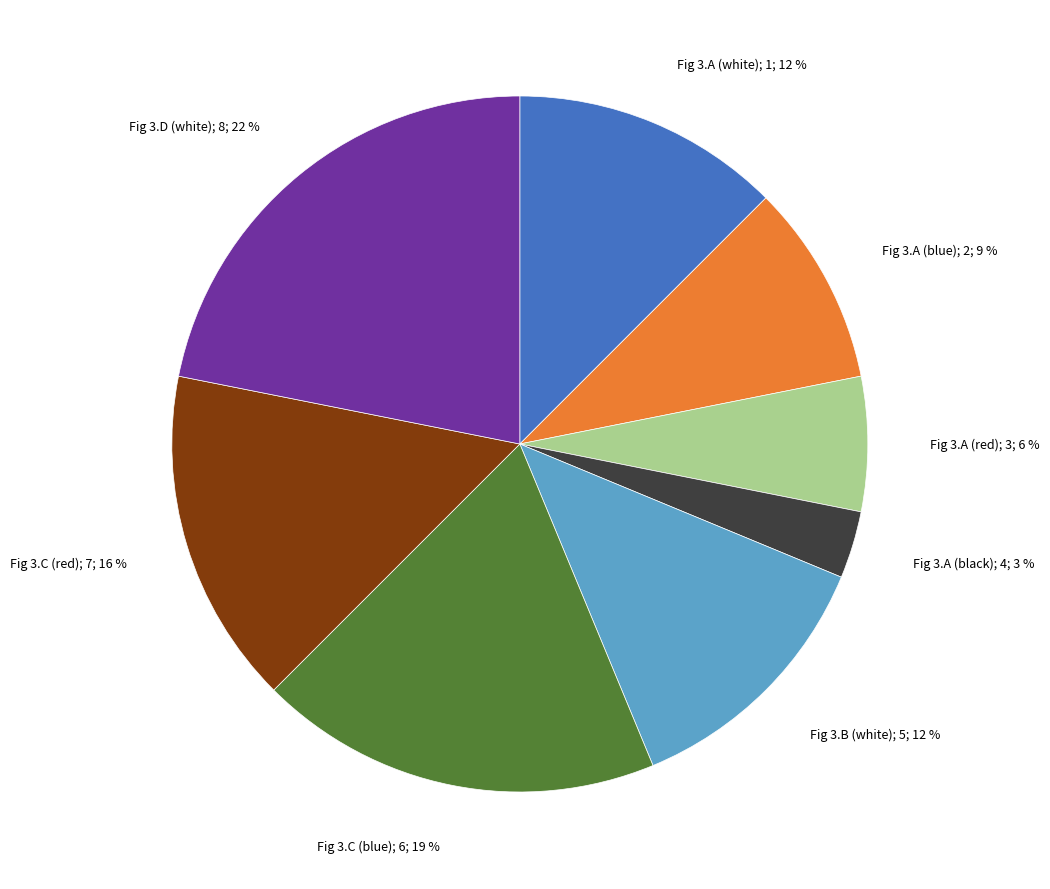

To the nearest percent, what is the average slice percentage?

12%